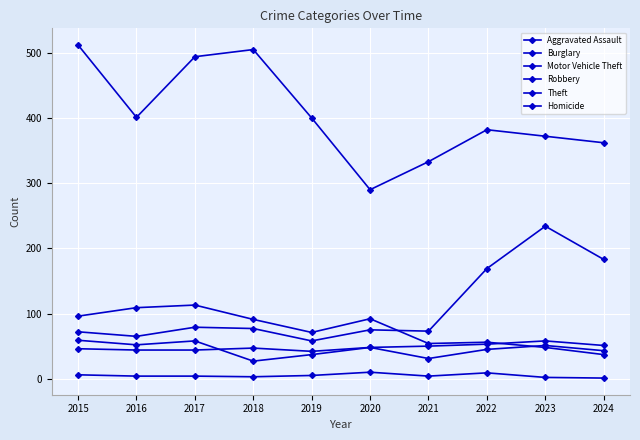

Reading right to left, transcribe all the data shown in this chart.

Aggravated Assault: 2024=51	2023=58	2022=53	2021=50	2020=48	2019=42	2018=47	2017=44	2016=44	2015=46
Burglary: 2024=37	2023=48	2022=56	2021=54	2020=92	2019=71	2018=91	2017=113	2016=109	2015=96
Motor Vehicle Theft: 2024=183	2023=234	2022=169	2021=73	2020=75	2019=58	2018=77	2017=79	2016=65	2015=72
Robbery: 2024=43	2023=51	2022=45	2021=31	2020=48	2019=37	2018=27	2017=58	2016=52	2015=59
Theft: 2024=362	2023=372	2022=382	2021=333	2020=290	2019=400	2018=505	2017=494	2016=401	2015=512
Homicide: 2024=1	2023=2	2022=9	2021=4	2020=10	2019=5	2018=3	2017=4	2016=4	2015=6